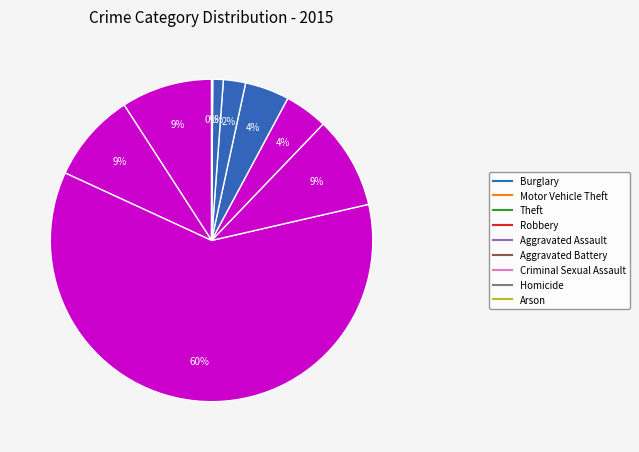

Rank the categories by value from lowest to highest.

Arson, Homicide, Criminal Sexual Assault, Aggravated Assault, Aggravated Battery, Motor Vehicle Theft, Burglary, Robbery, Theft